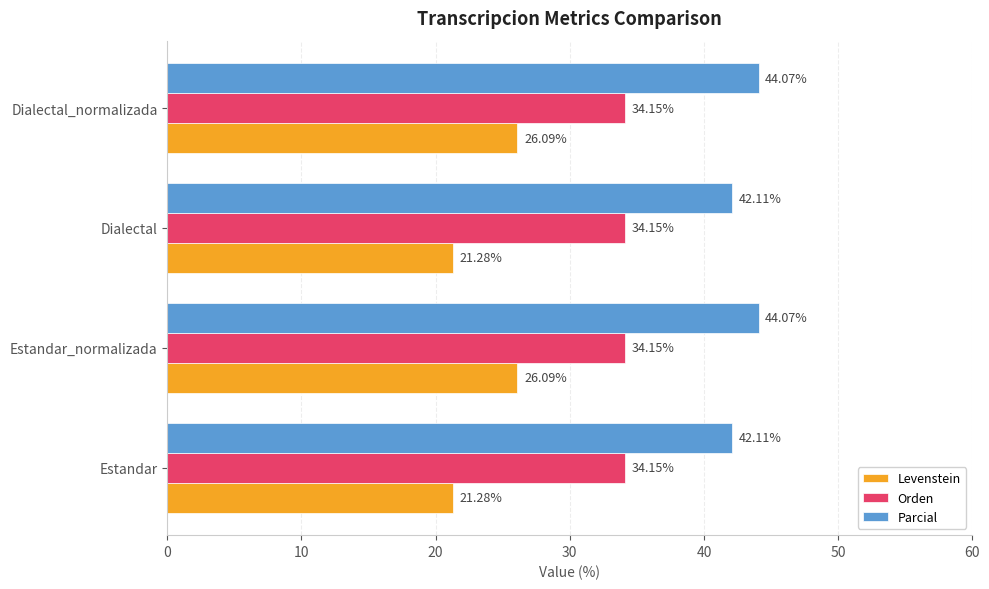

Is the value of Levenstein at Dialectal greater than the value of Orden at Estandar_normalizada?

No